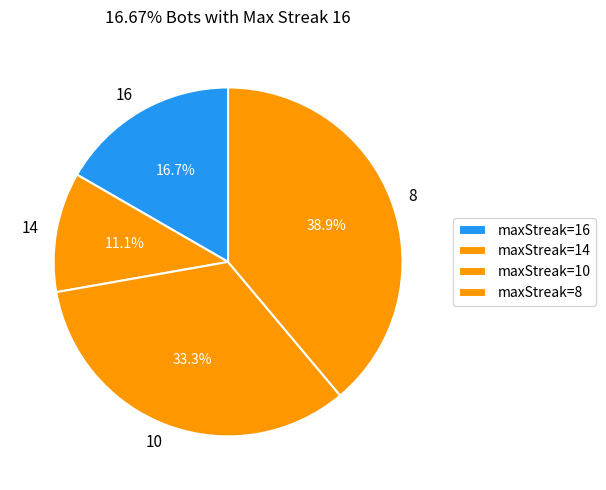

To the nearest percent, what portion does 10 represent?

33%